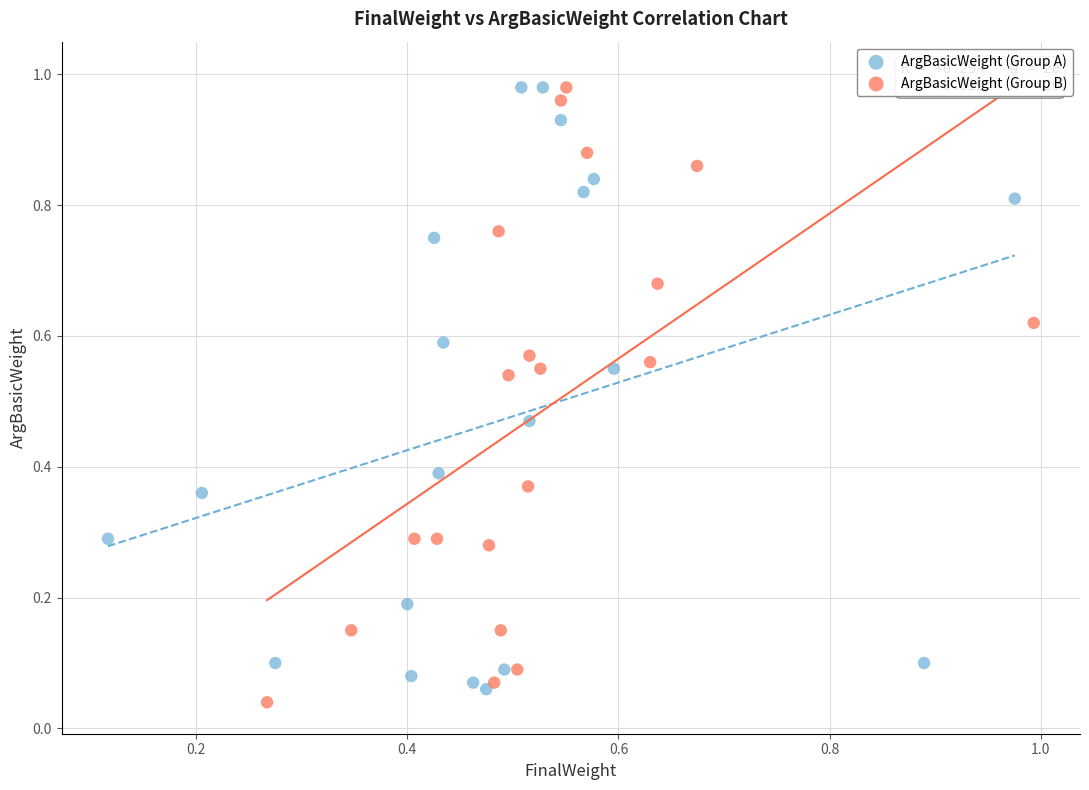

What are all the series names shown in the legend?

ArgBasicWeight (Group A), ArgBasicWeight (Group B)